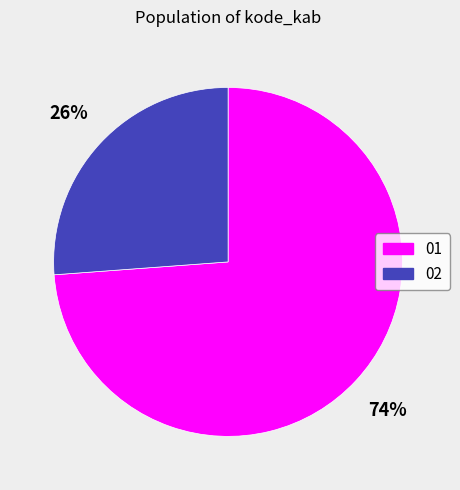

Is there any slice that represents more than half of the pie?

Yes